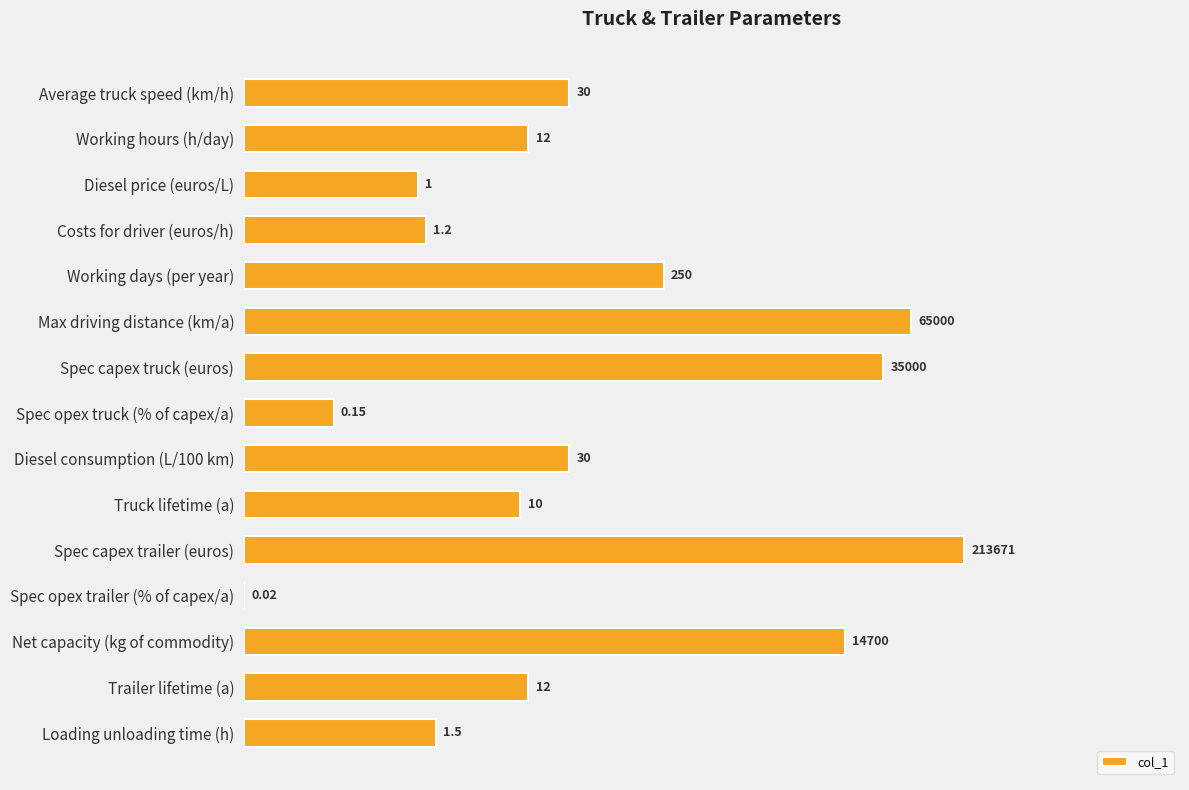

Are the bars horizontal?

Yes